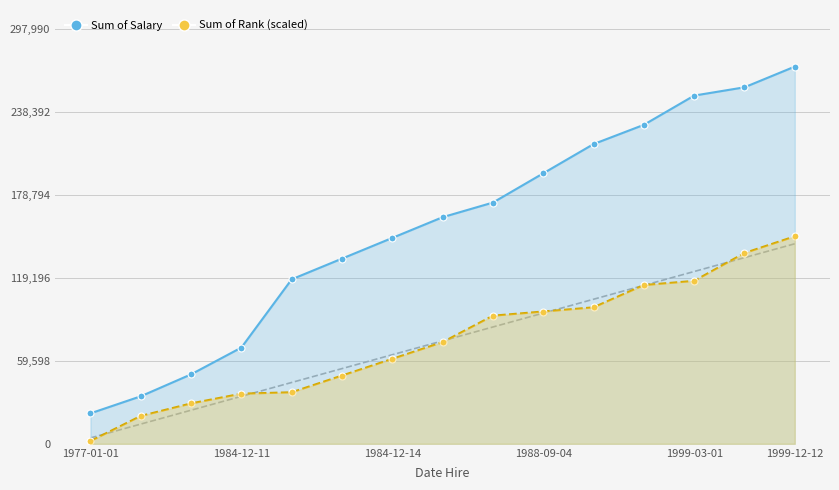

Reading right to left, list all the values displayed in this chart.

Sum of Salary: 270900	256025	250075	229075	215250	194250	173250	162750	147875	133000	118125	69125	49875	34125	21875
Sum of Rank (scaled): 149000	137000	117000	114000	98000	95000	92000	73000	61000	49000	37000	36000	29000	20000	2000